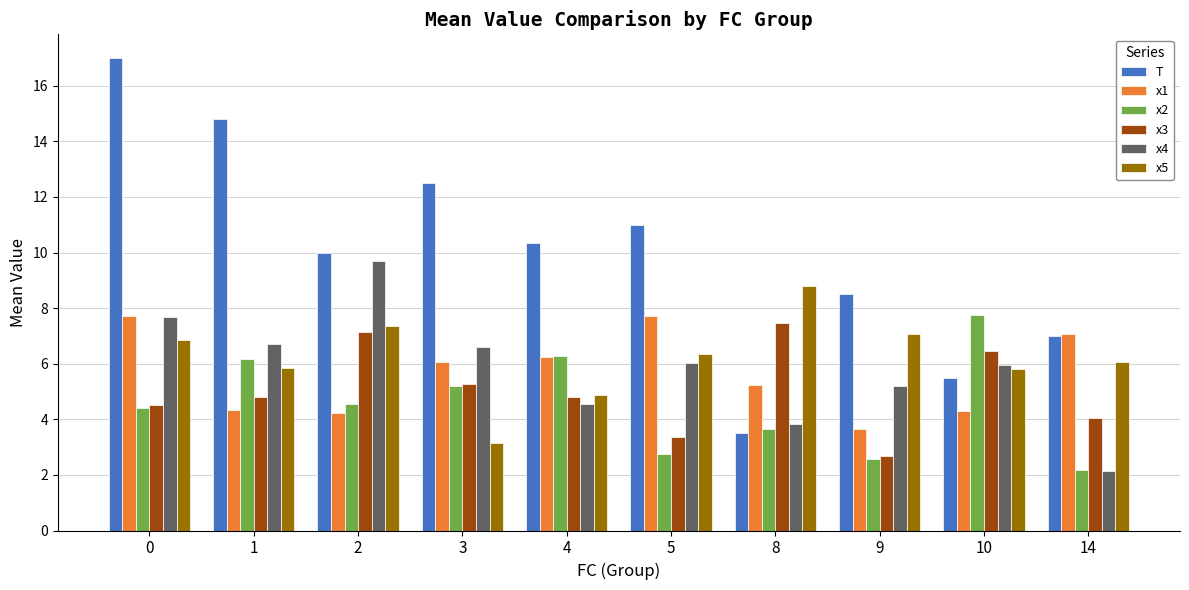

Are the bars grouped side by side (vs. stacked)?

Yes